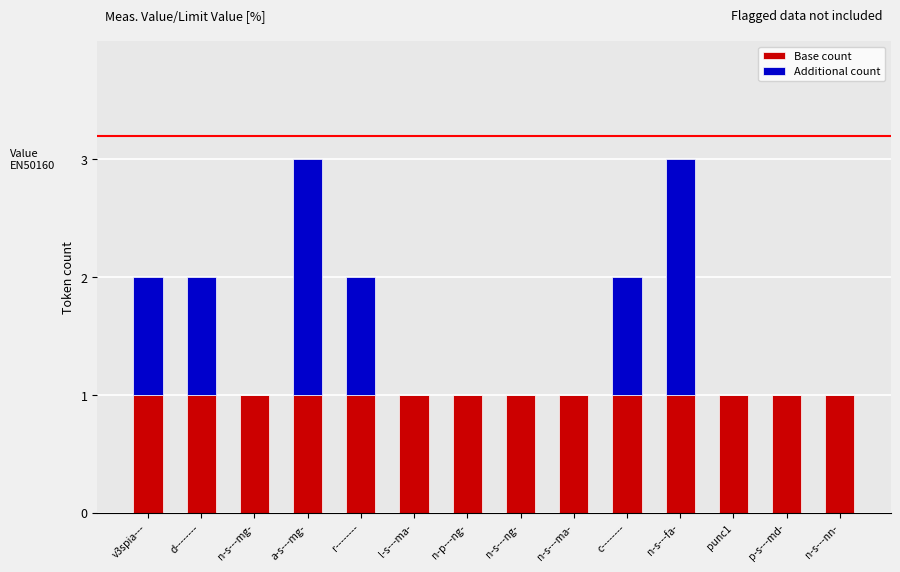

Reading right to left, what are the values for Base count?

n-s---nn-=1	p-s---md-=1	punc1=1	n-s---fa-=1	c--------=1	n-s---ma-=1	n-s---ng-=1	n-p---ng-=1	l-s---ma-=1	r--------=1	a-s---mg-=1	n-s---mg-=1	d--------=1	v3spia---=1